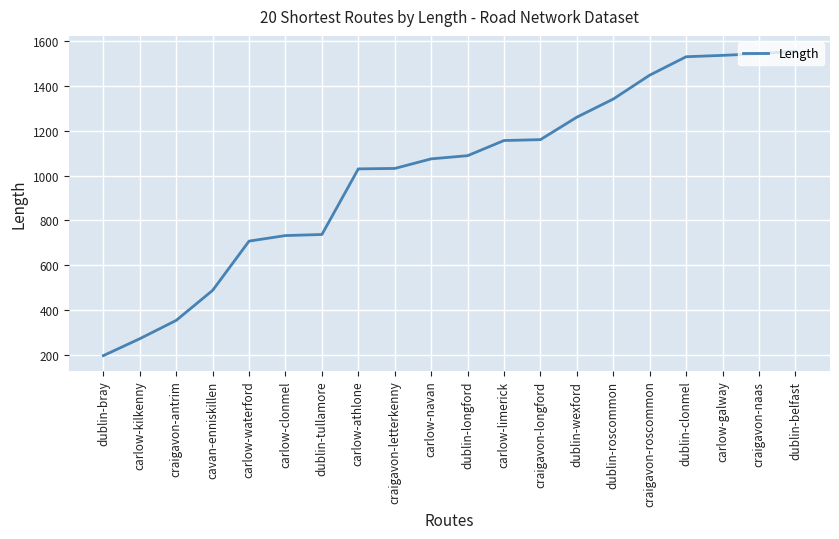

What value does the data have at dublin-wexford?

1259.4